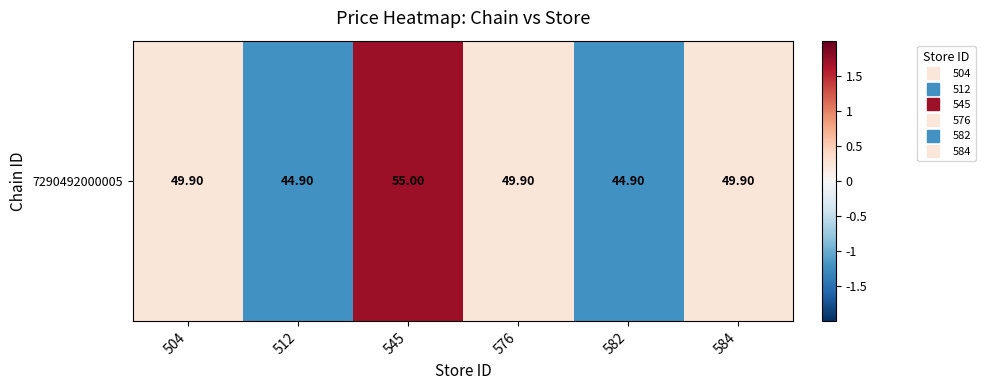

What is the approximate value at 576?

0.2